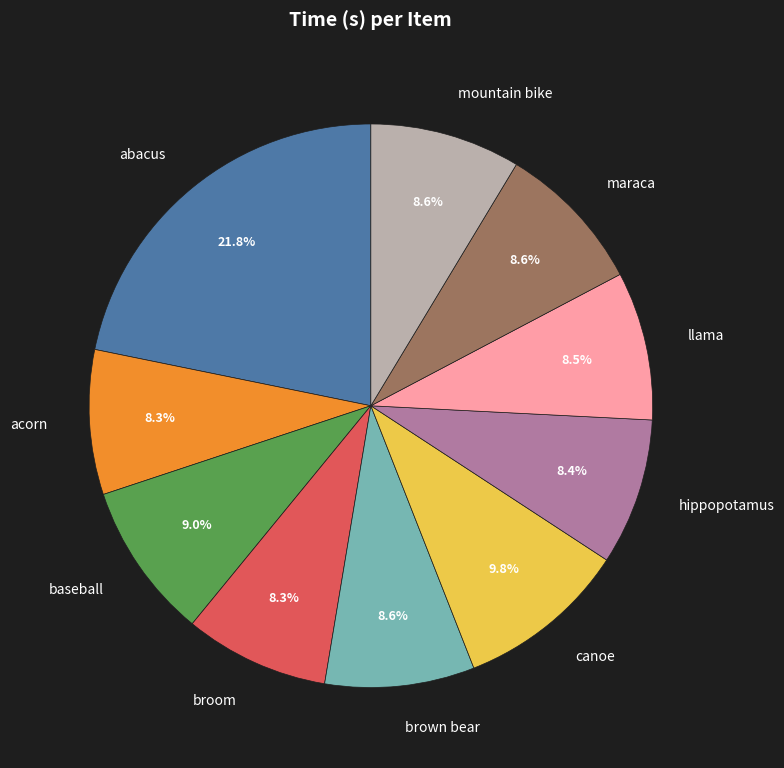

What percentage do broom and hippopotamus together represent?

16.7%